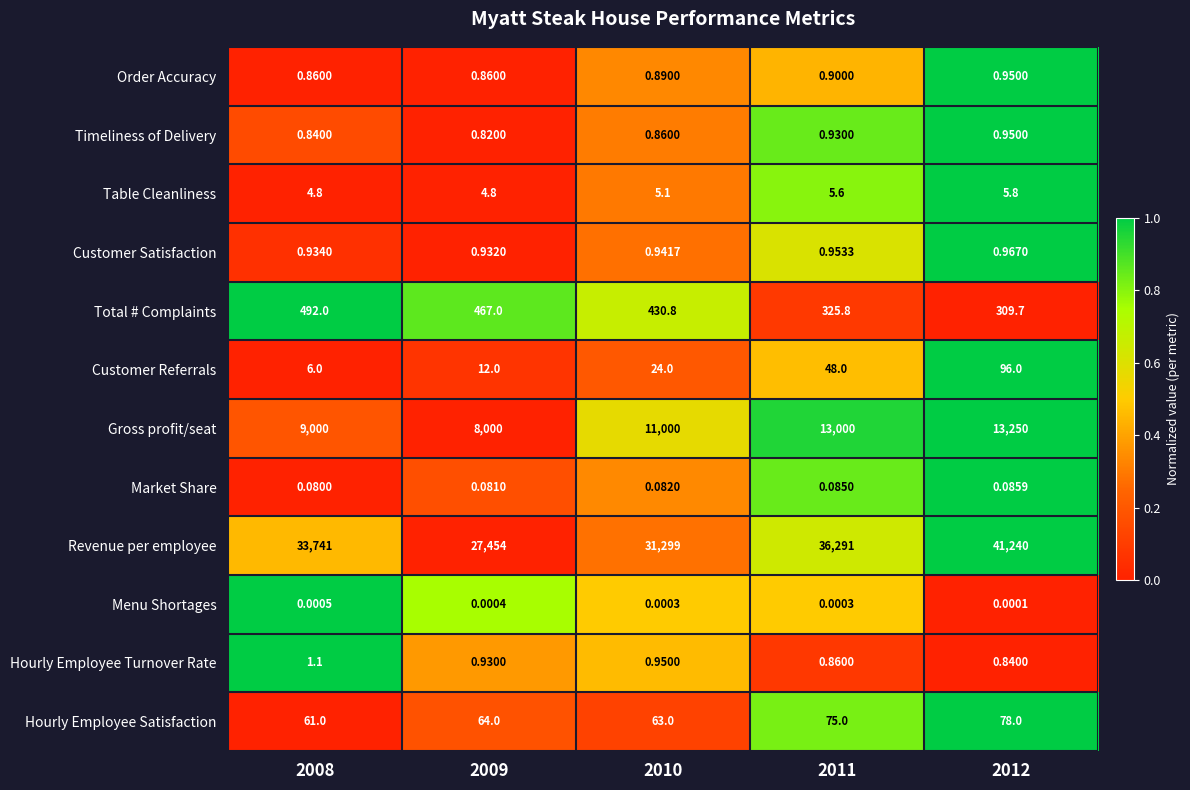

Which series has the largest range (max minus min)?

Revenue per employee